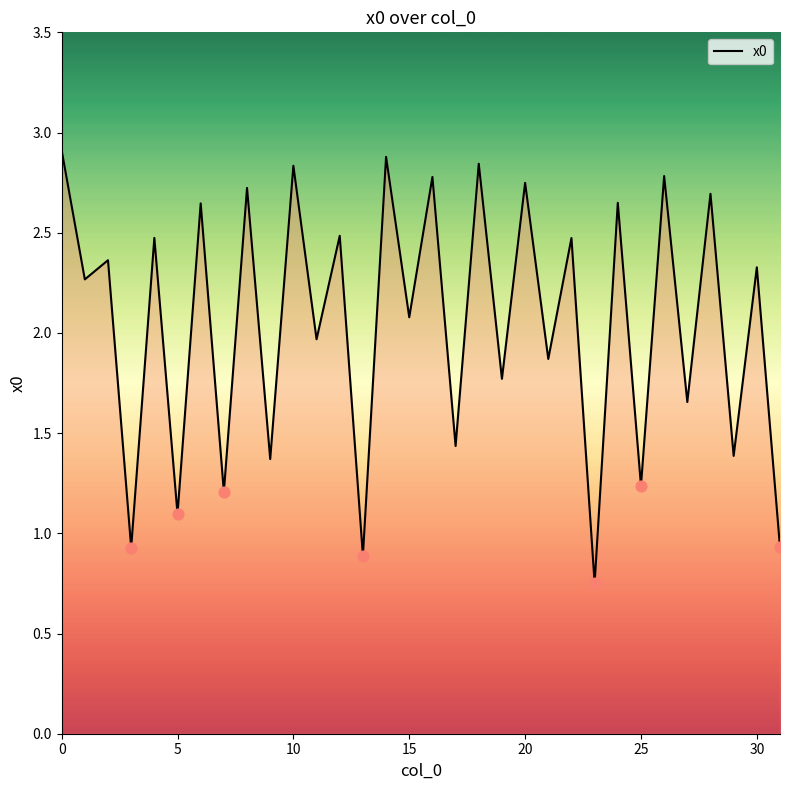

What is the difference between the maximum and minimum values?

2.2